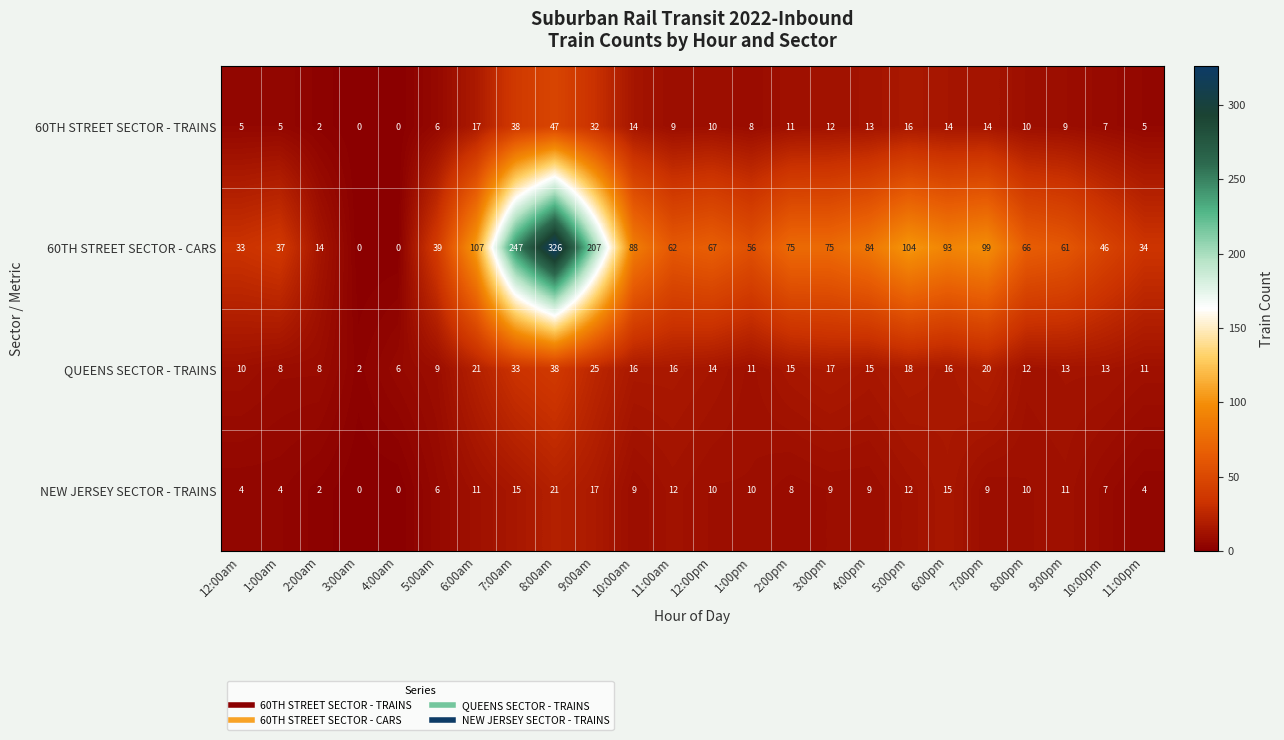

True or false: 60TH STREET SECTOR - CARS has a value of 33 at 12:00am.

True